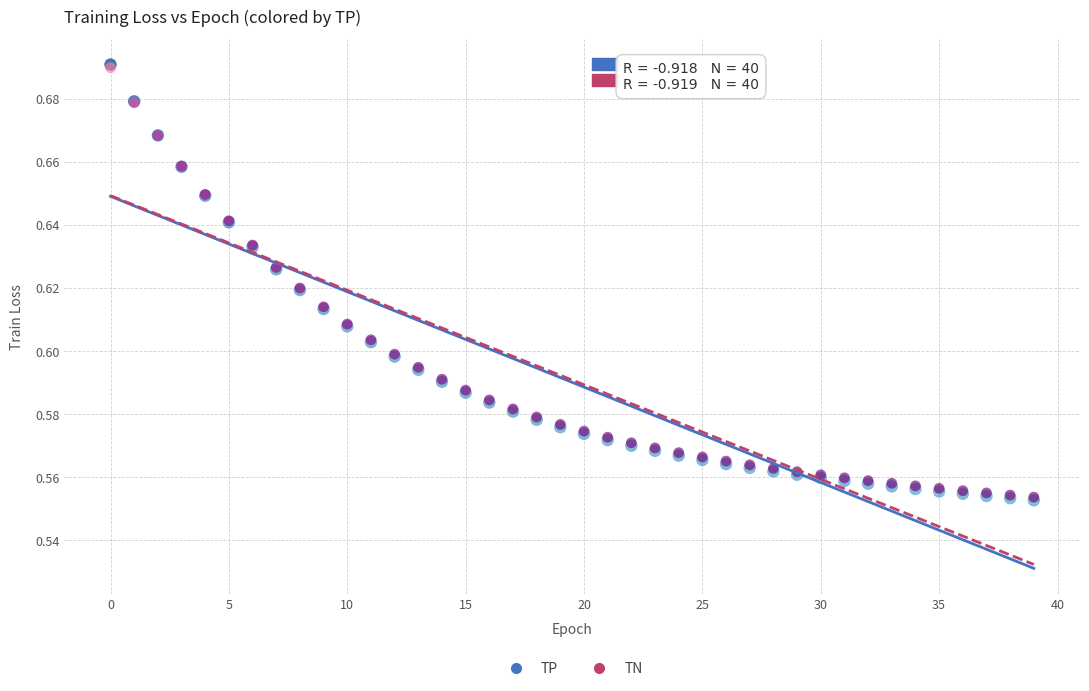

What are all the series names shown in the legend?

TP, TN